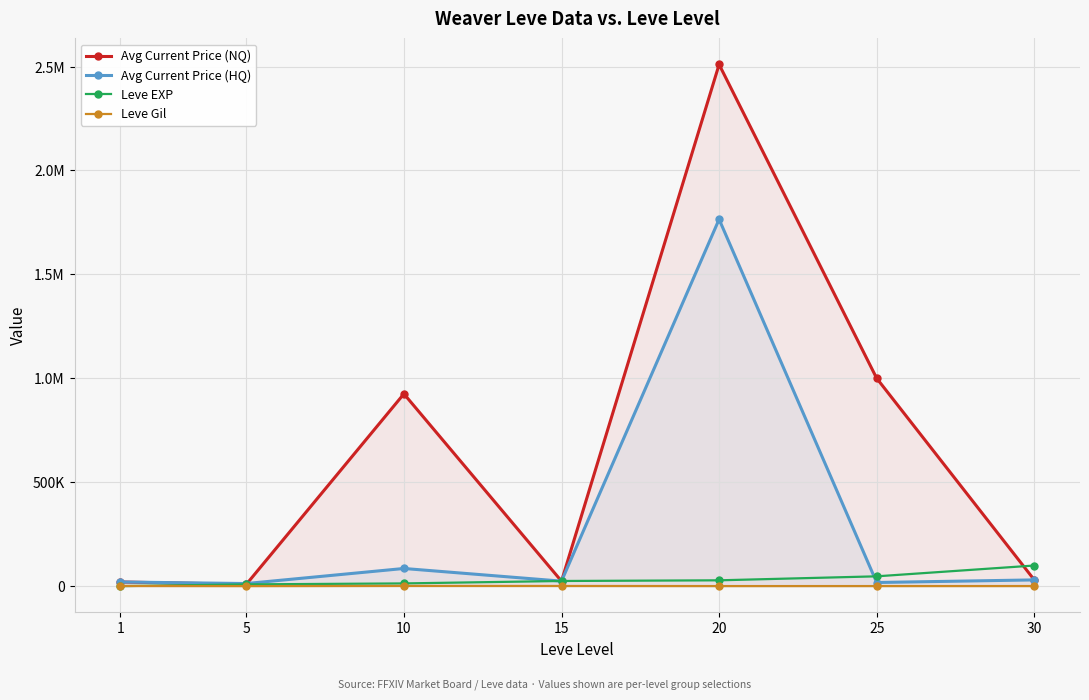

Which series has the widest spread of values?

Avg Current Price (NQ)